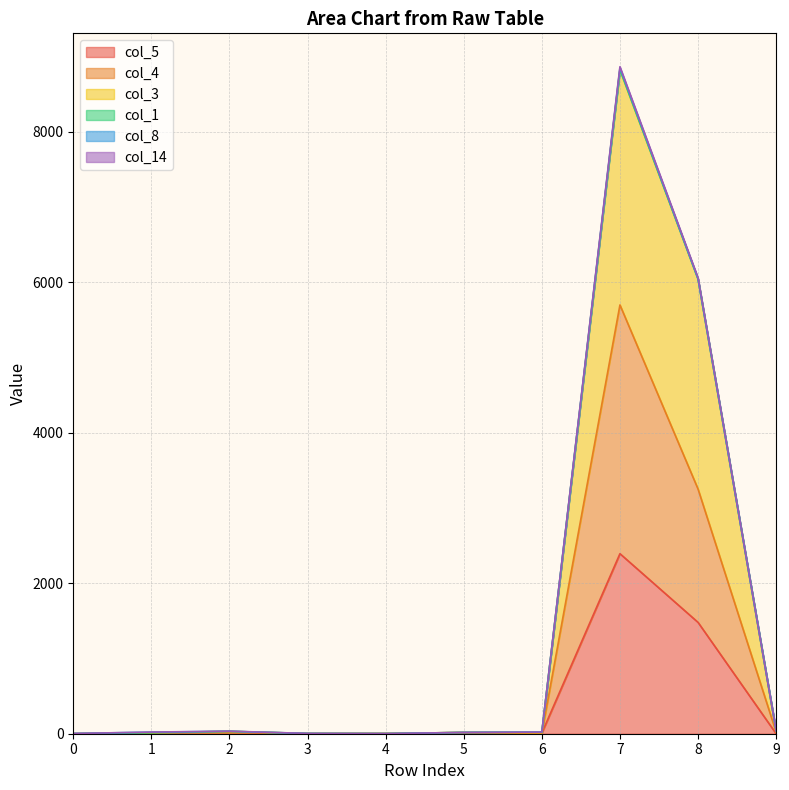

What is the value of the col_5 point at the 5th from the left?

2